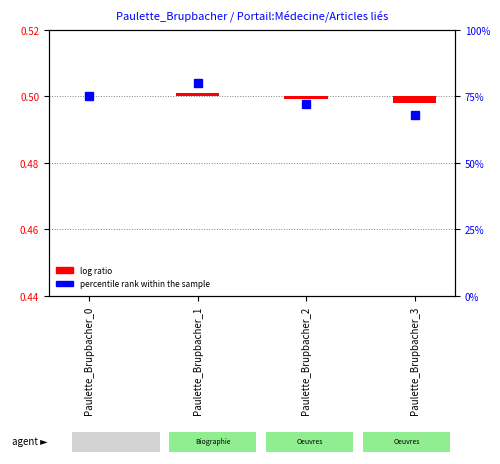

What value does the percentile rank within the sample series have at Paulette_Brupbacher_2?

72.0